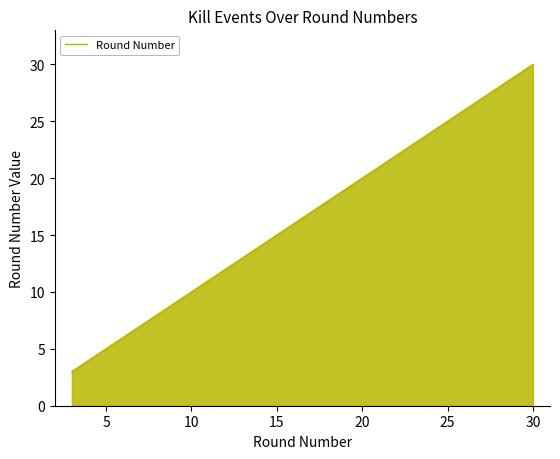

What is the maximum value shown in the chart?

30